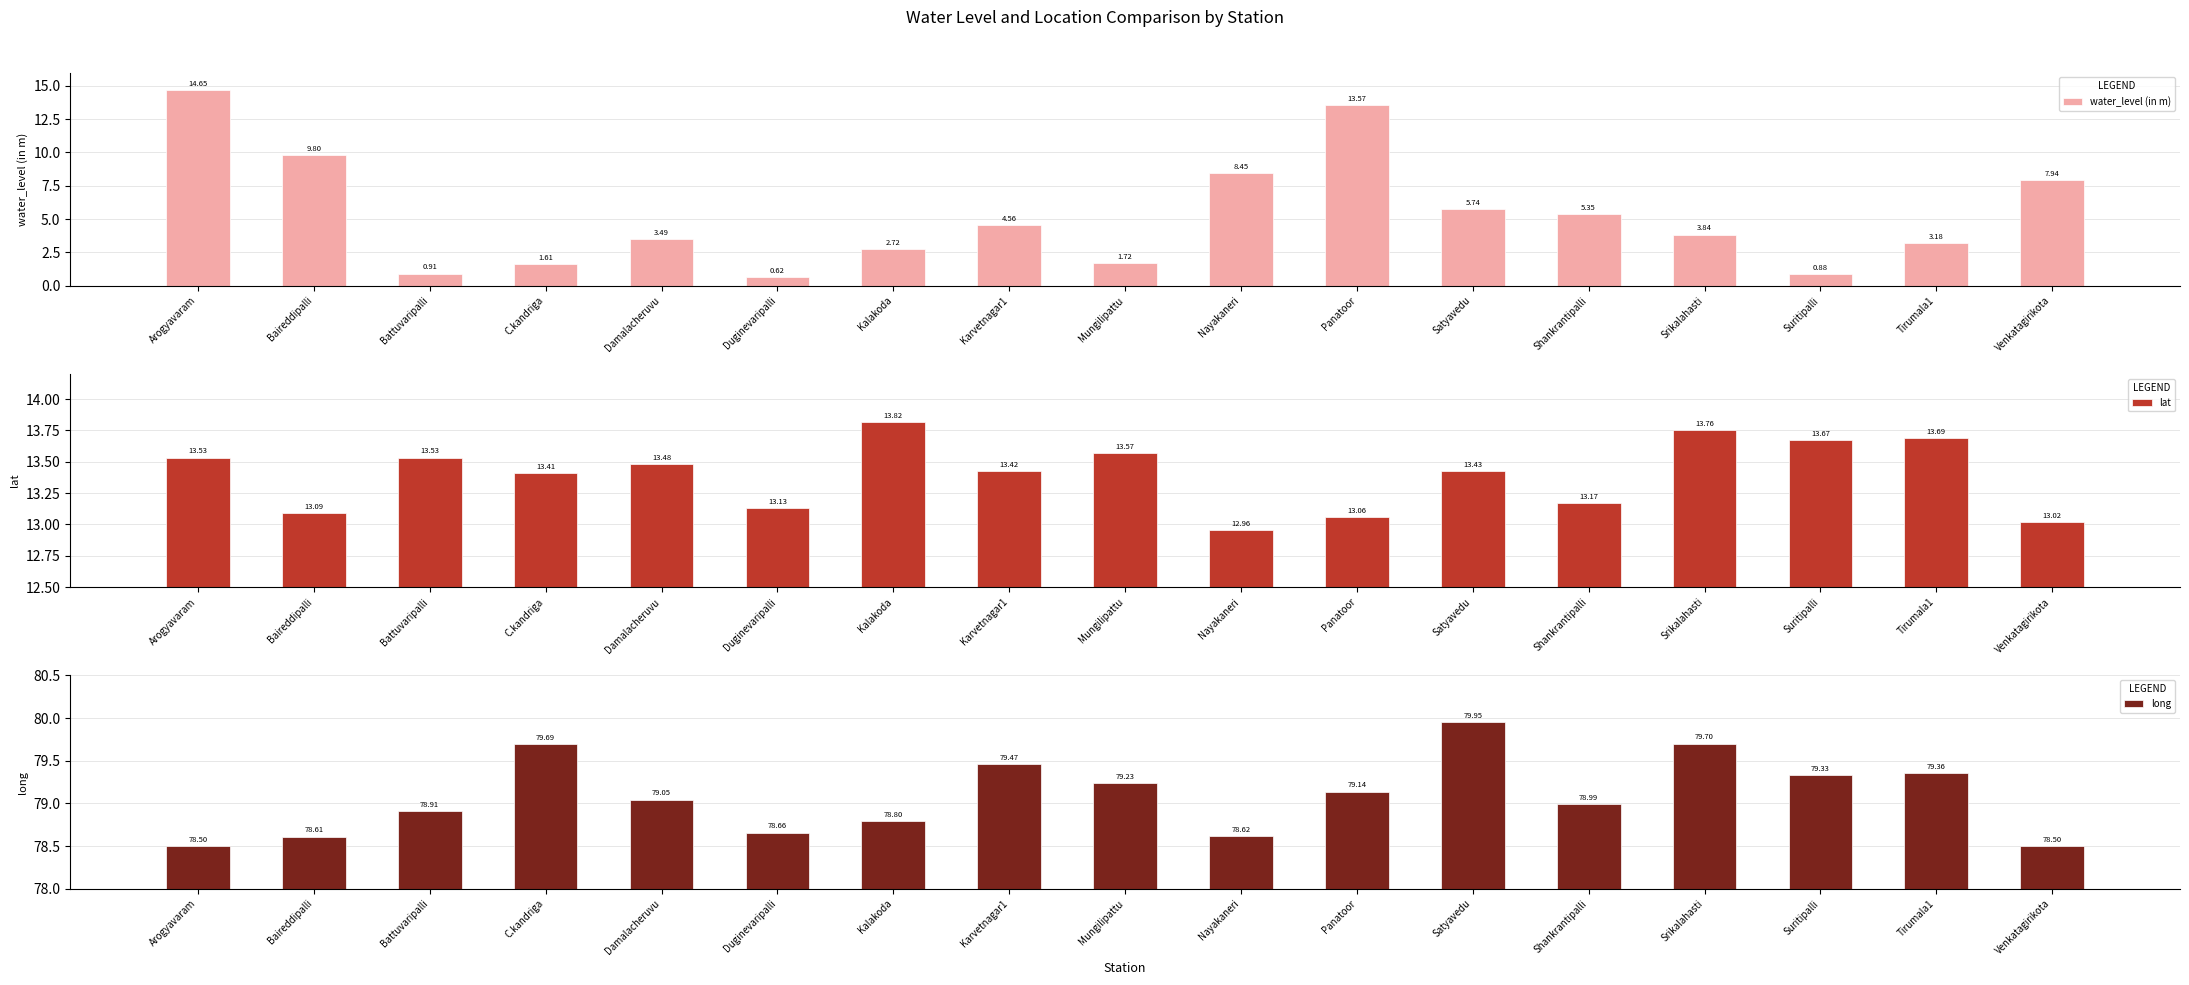

What is the total value across all series at Baireddipalli?

101.5